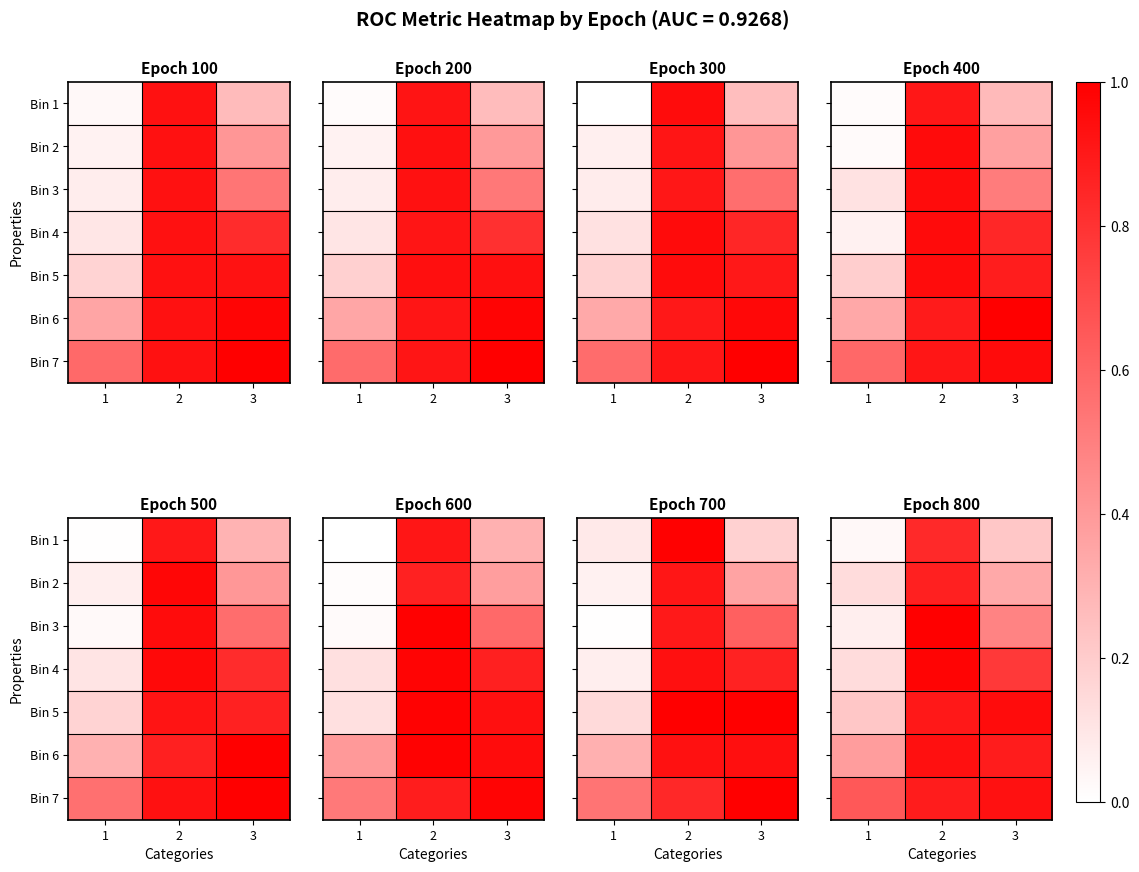

At 1, list the series in order from largest to smallest.

Bin 7, Bin 6, Bin 5, Bin 2, Bin 4, Bin 3, Bin 1